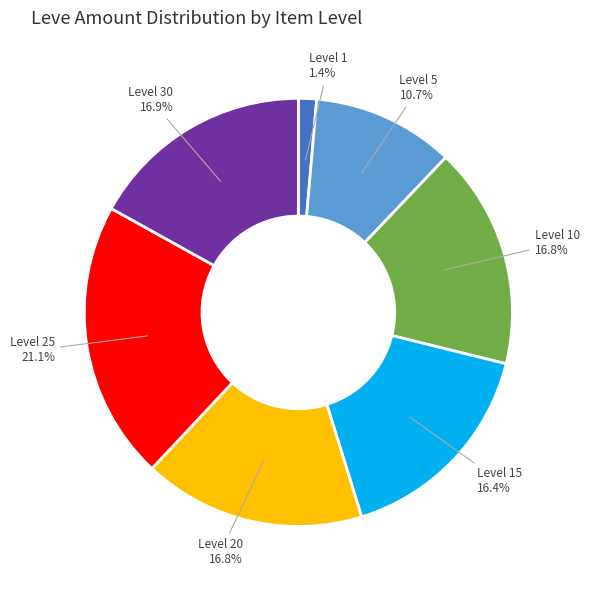

To the nearest percent, what is the average slice percentage?

14%